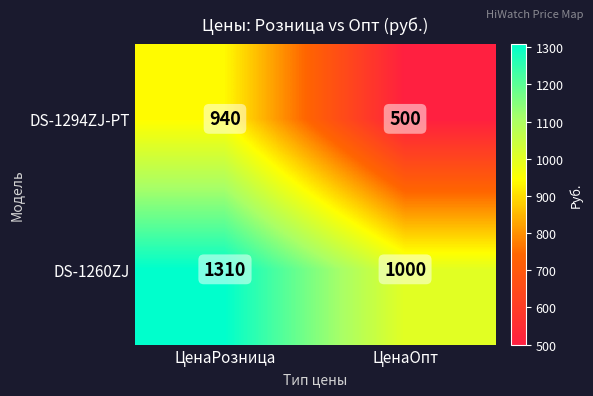

Reading right to left, list all the values displayed in this chart.

DS-1294ZJ-PT: ЦенаОпт=500	ЦенаРозница=940
DS-1260ZJ: ЦенаОпт=1000	ЦенаРозница=1310